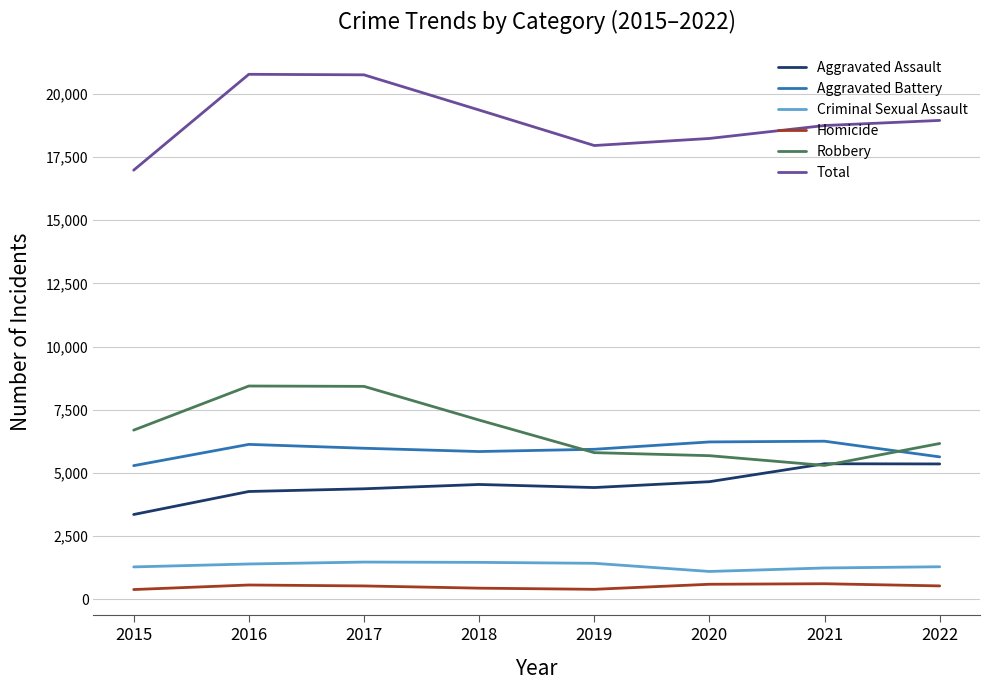

At 2018, list the series in order from largest to smallest.

Total, Robbery, Aggravated Battery, Aggravated Assault, Criminal Sexual Assault, Homicide